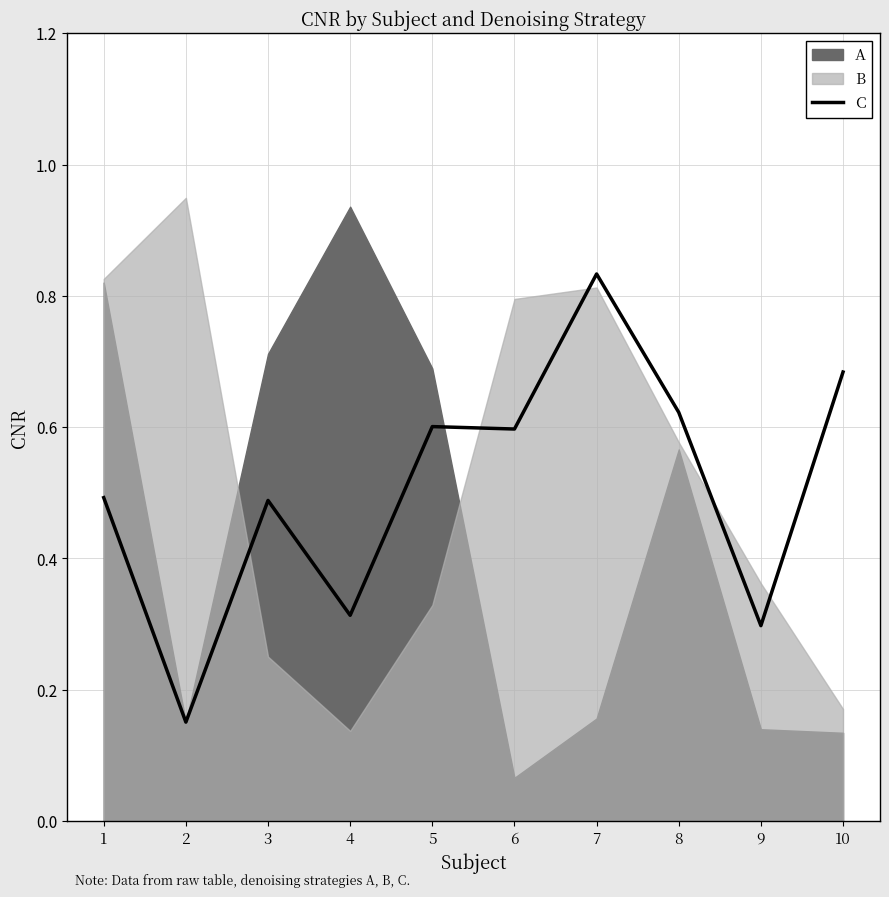

Between 3 and 9, which is larger?

3